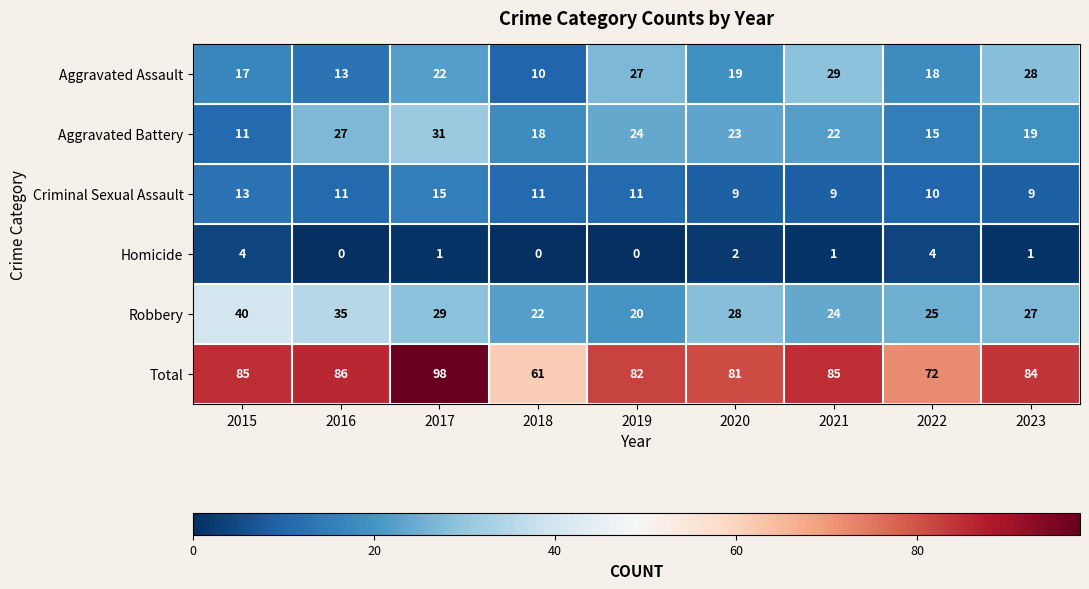

What is the average value of the Aggravated Battery series?

21